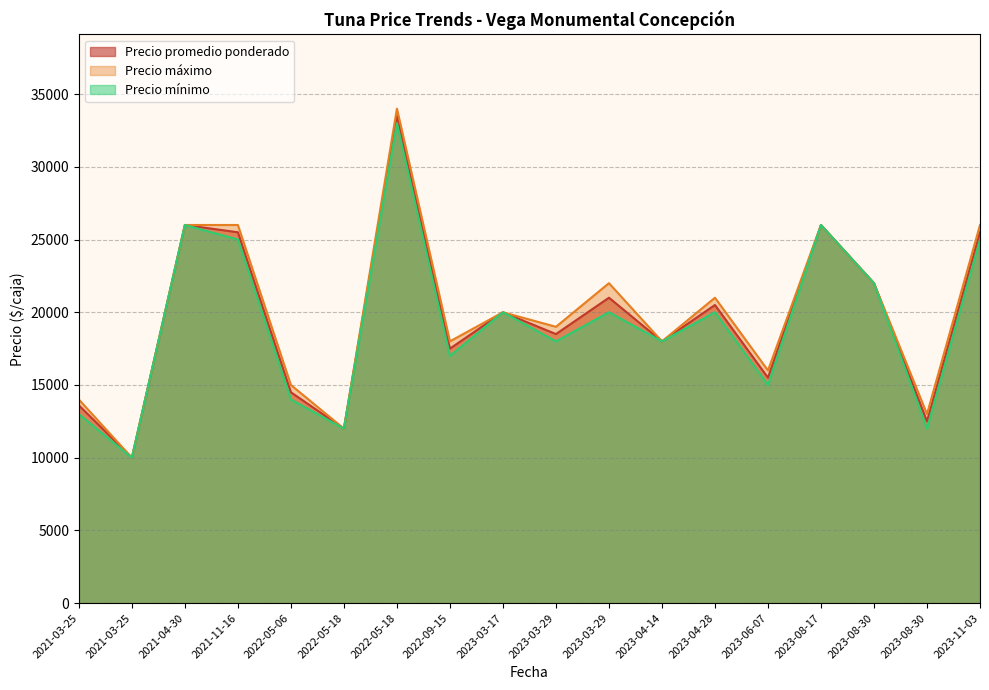

True or false: Precio máximo and Precio mínimo cross at least once.

False